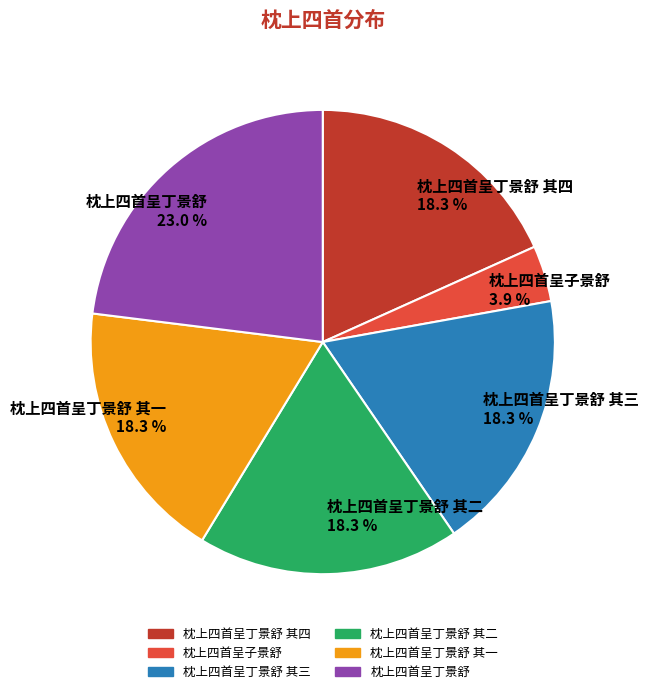

What percentage is the 枕上四首呈丁景舒 其二 slice, to the nearest percent?

18%